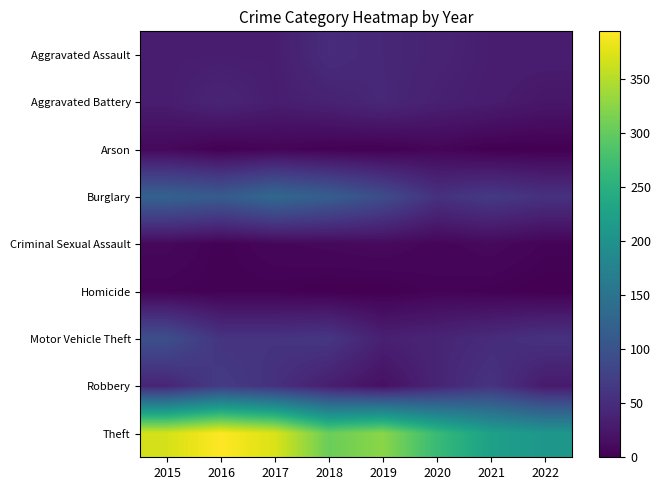

At which category is the sum across all series the highest?

2015